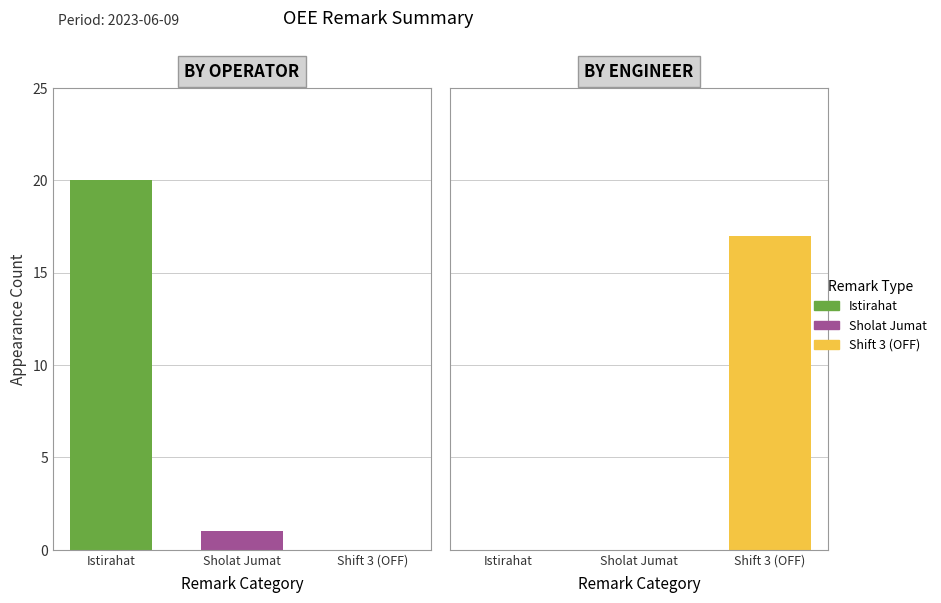

The Shift 3 (OFF) series shows 0 at BY OPERATOR. True or false?

True